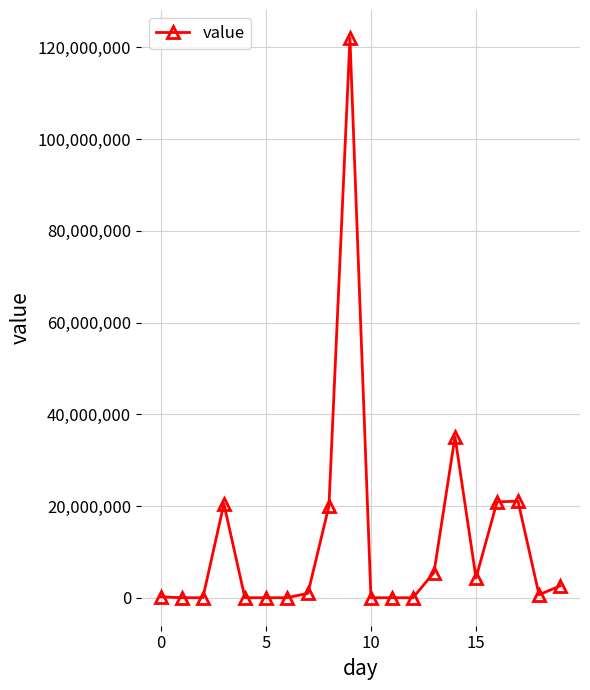

What is the sum of all values?

253823924